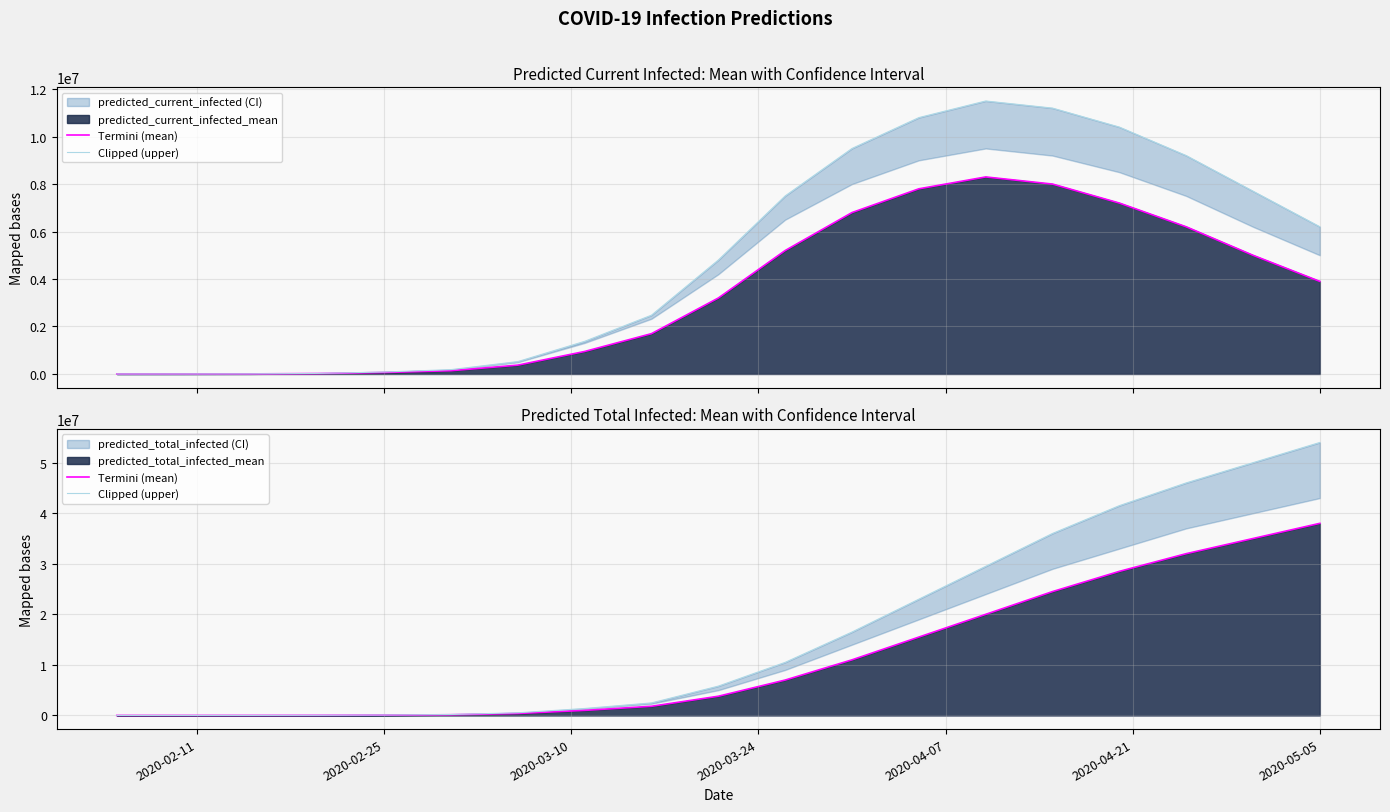

Which series has the largest total across all categories?

Clipped (upper)